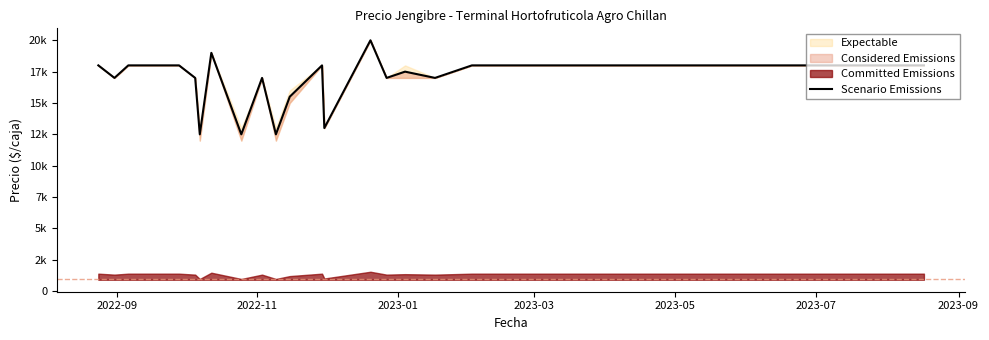

Is it true that the value at 2023-03 is 9510?

False